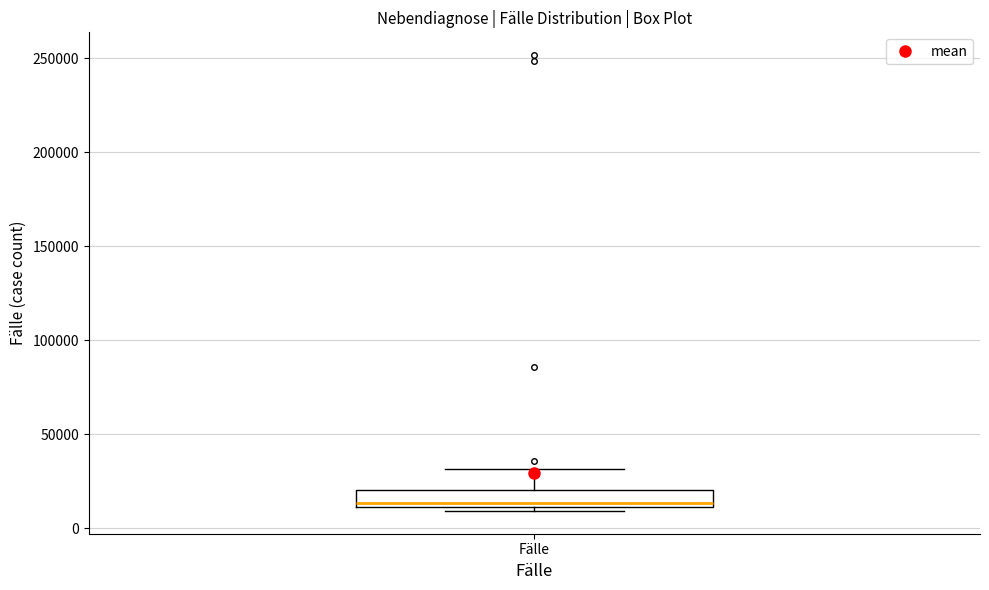

Read this box plot against the y-axis: the position of the median line, the range covered by the box, and the ends of both whiskers. The values are not printed on the chart, so give them approximately, as read against the axis.

median 15000, box 10000 to 20000, whiskers 10000 (just below the box's lower edge) to 30000